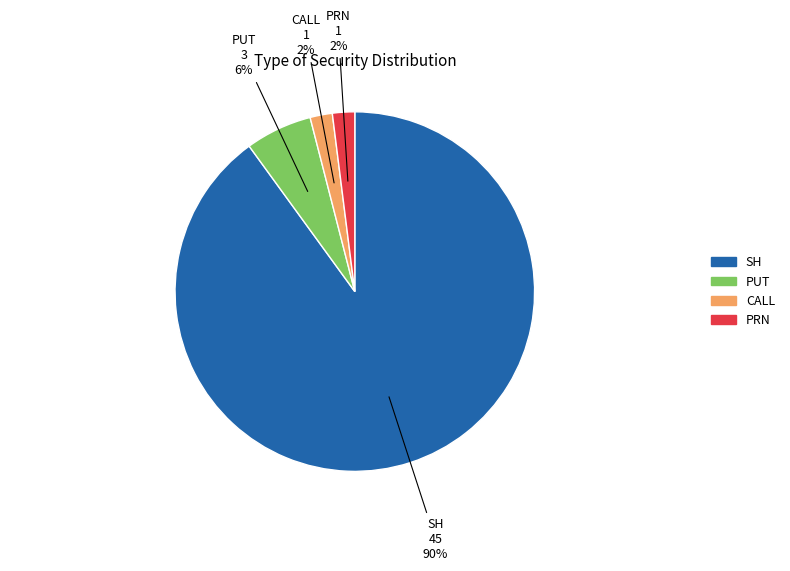

How many slices are in this pie chart?

4